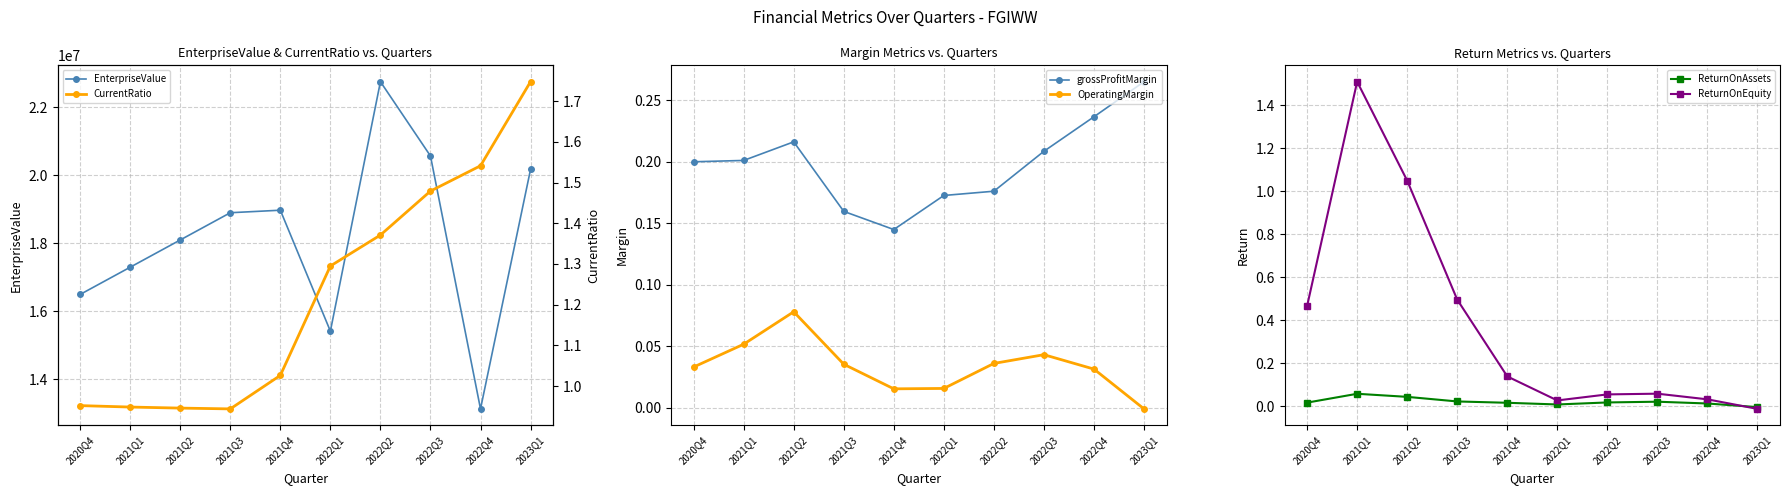

True or false: EnterpriseValue has a value of 3110588.6 at 2022Q4.

False